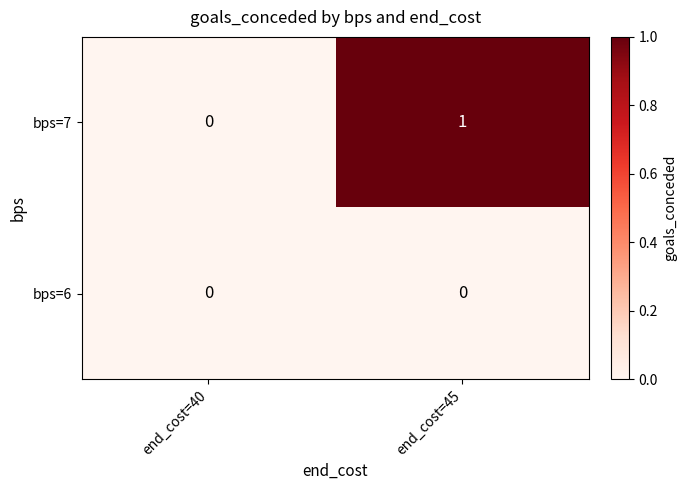

Which series has the largest total across all categories?

bps=7